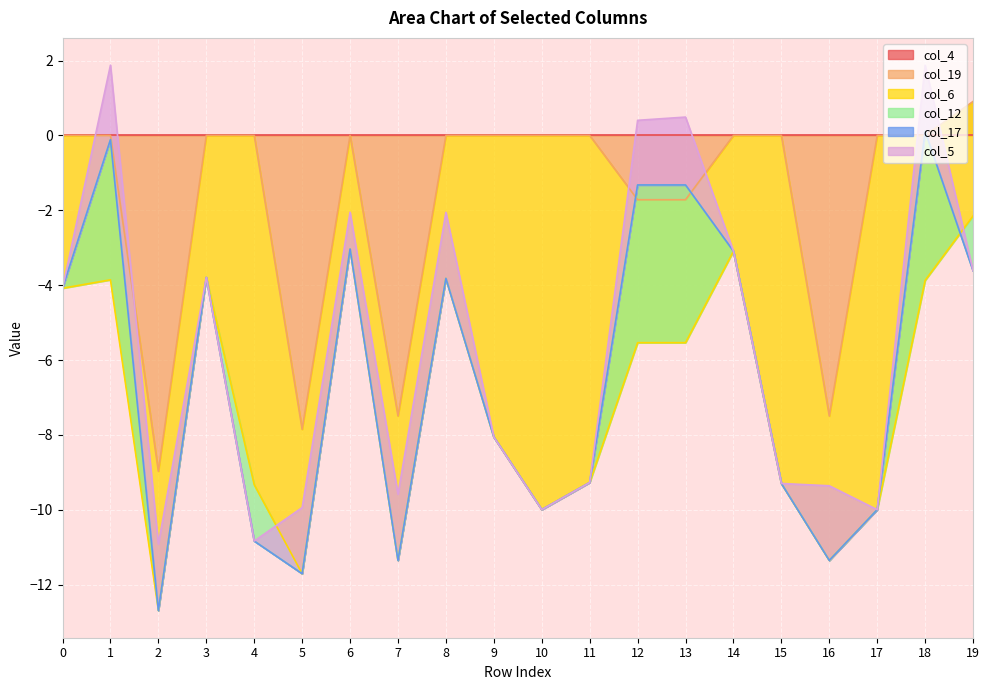

True or false: col_19 has a value of -4.8 at 7.

False